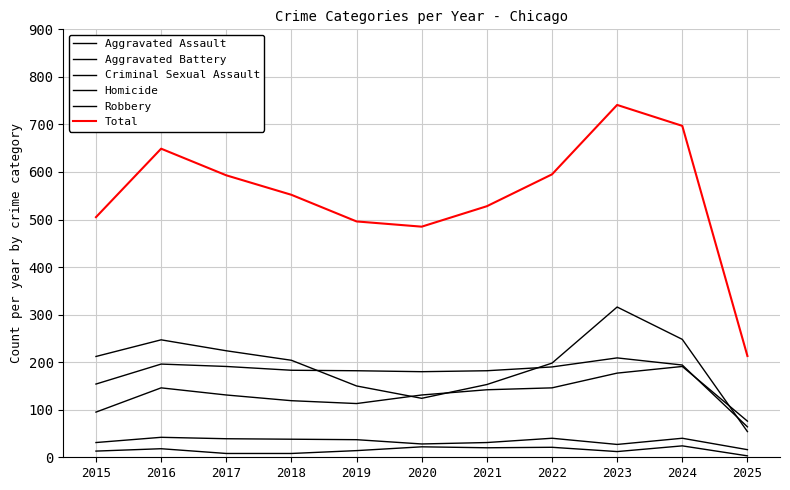

True or false: Criminal Sexual Assault has more than 2 interior local peaks.

True